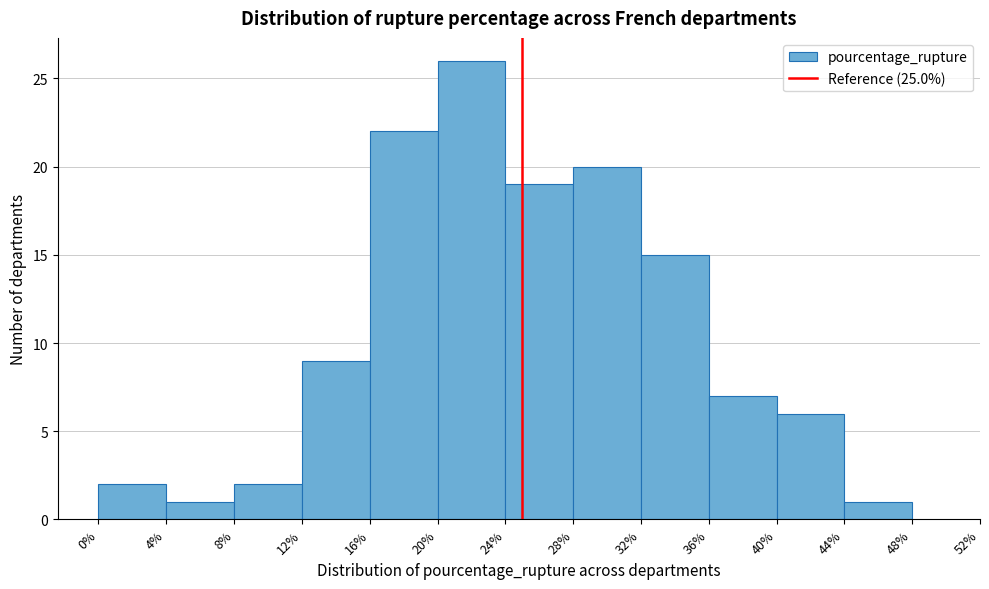

Reading left to right, transcribe this chart: for each bar, give the range it covers on the x-axis and its height. The values are not printed on the chart, so give them approximately, as read against the axis.

0% to 4%: 2
4% to 8%: 1
8% to 12%: 2
12% to 16%: 9
16% to 20%: 22
20% to 24%: 26
24% to 28%: 19
28% to 32%: 20
32% to 36%: 15
36% to 40%: 7
40% to 44%: 6
44% to 48%: 1